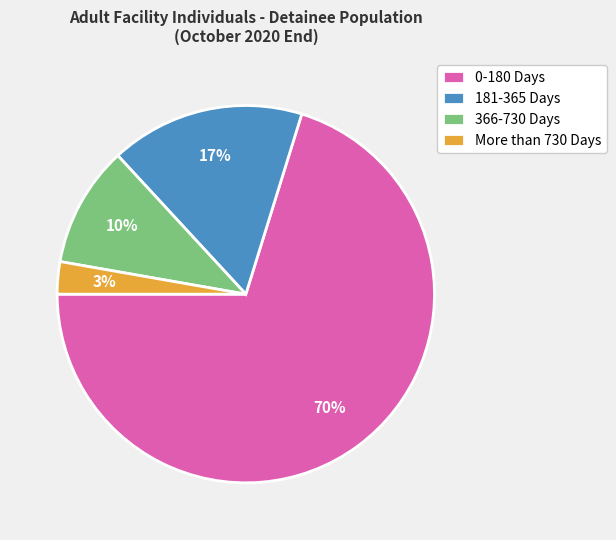

To the nearest percent, what is the average slice percentage?

25%